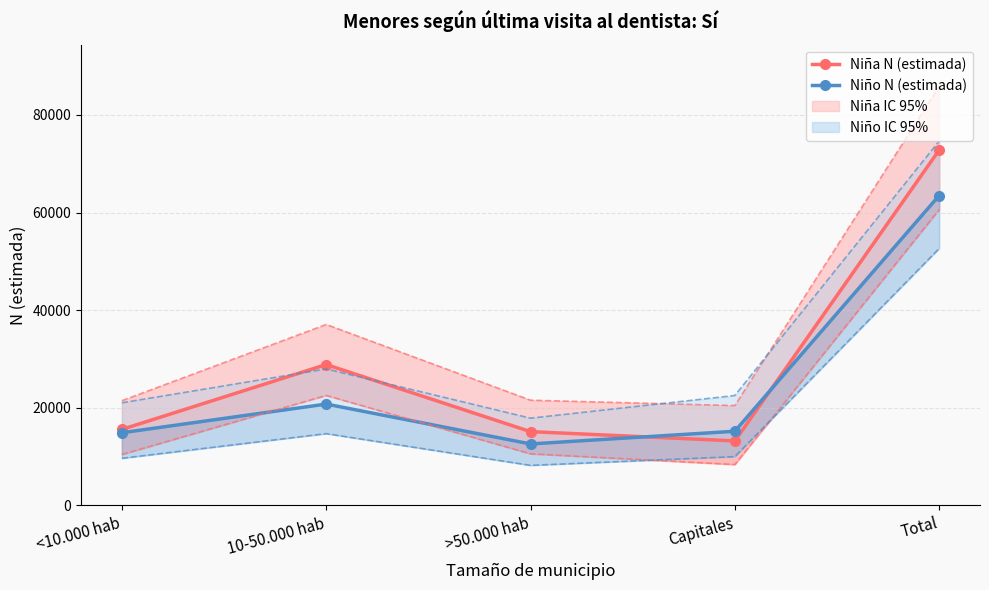

How many interior local valleys does the Niña N (estimada) series have?

1